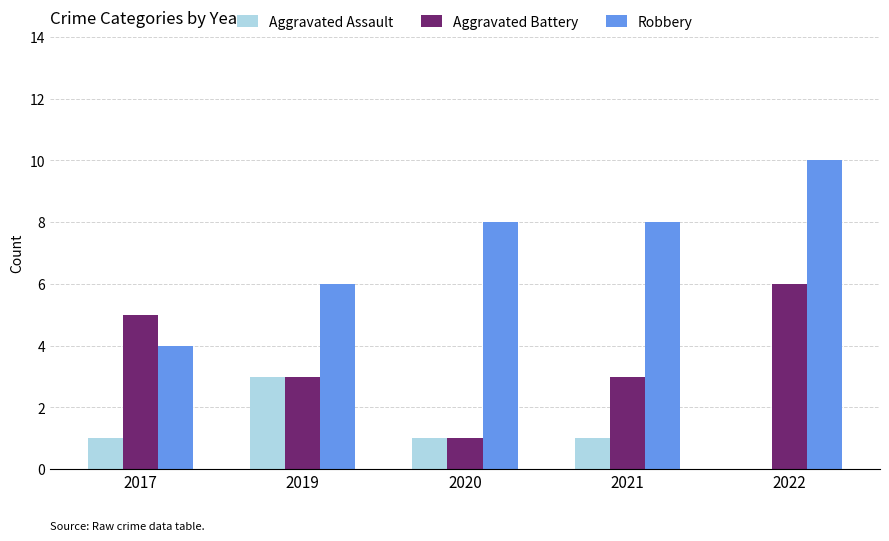

What is the approximate value of Aggravated Battery at 2019?

3